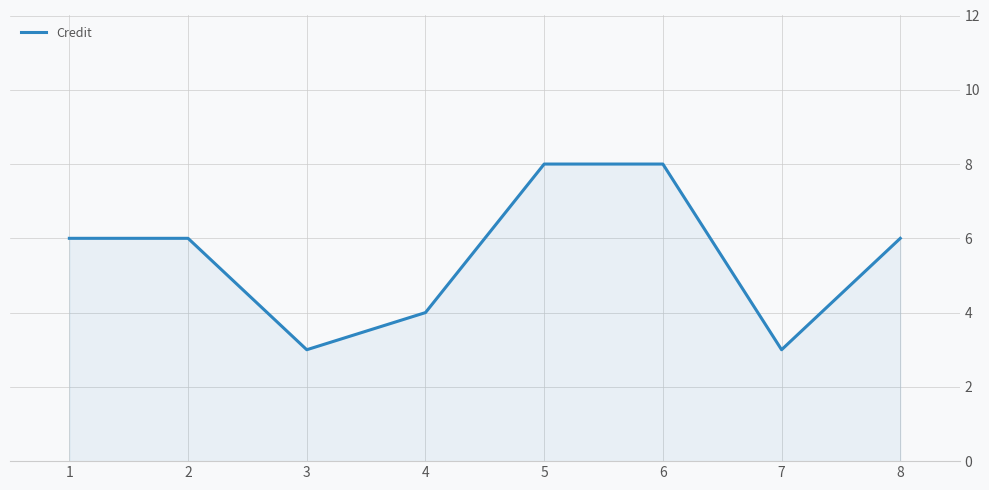

Between 7 and 5, which is larger?

5